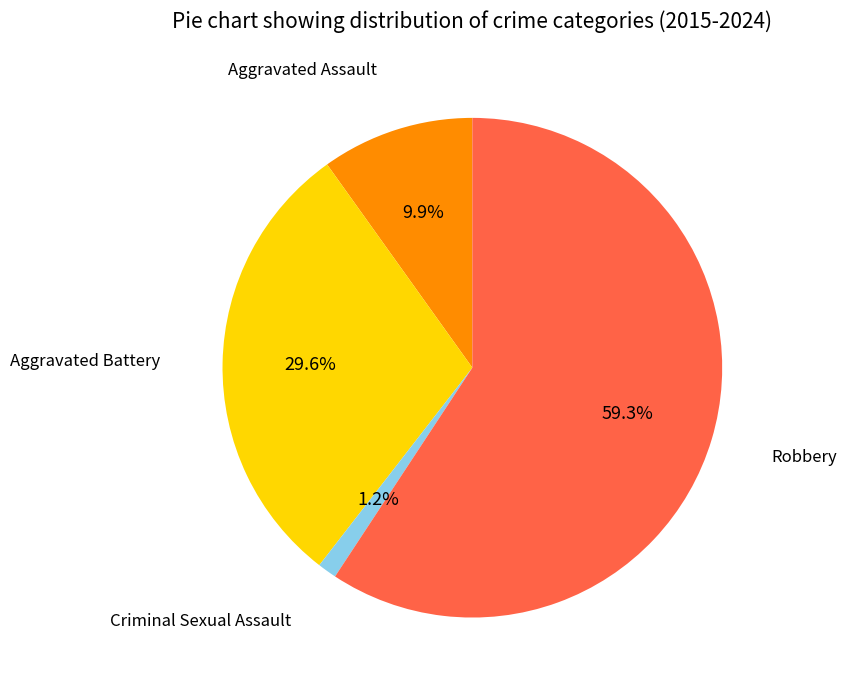

Is there a majority slice in this chart?

Yes